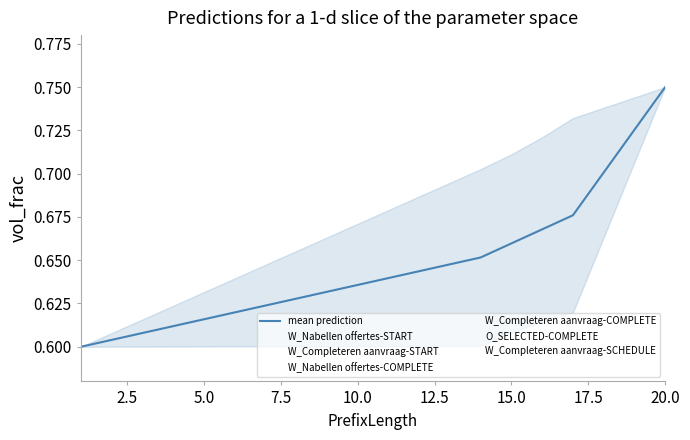

How many values are between 0 and 1?

20